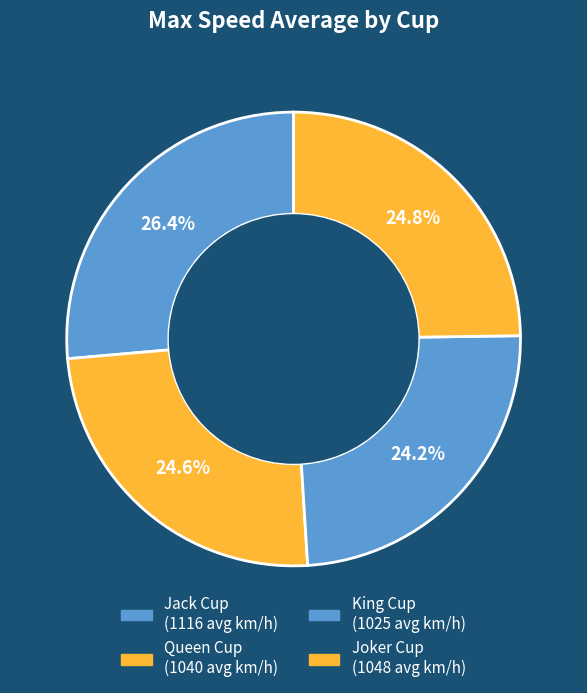

What is the smallest slice in the pie chart?

King Cup